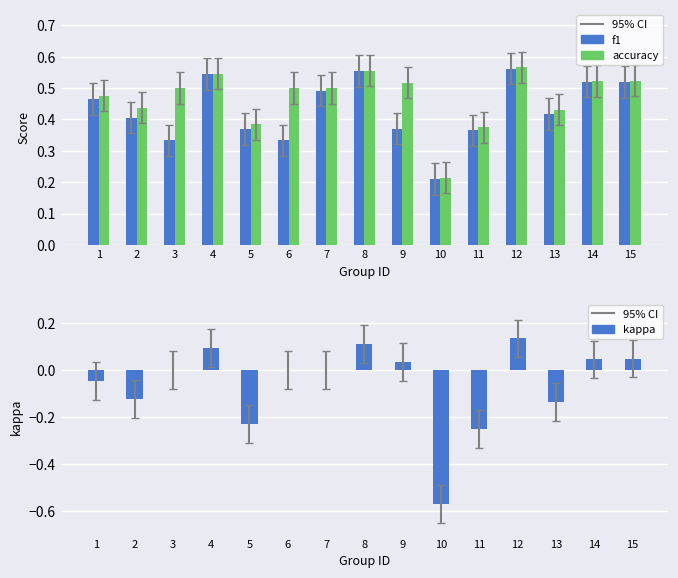

At how many categories does at least one series exceed 0?

15